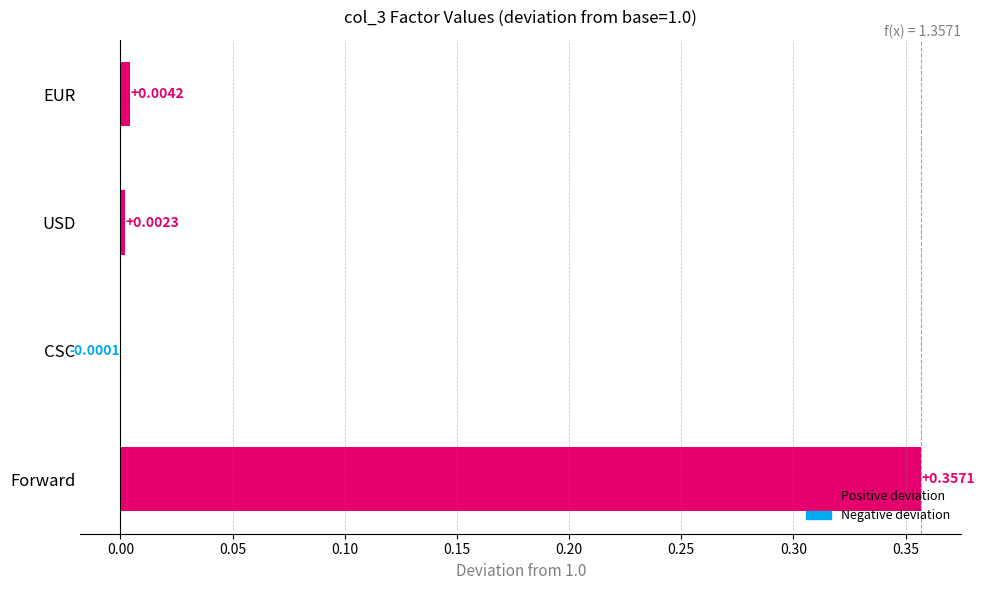

What is the change in value from EUR to Forward?

+0.4